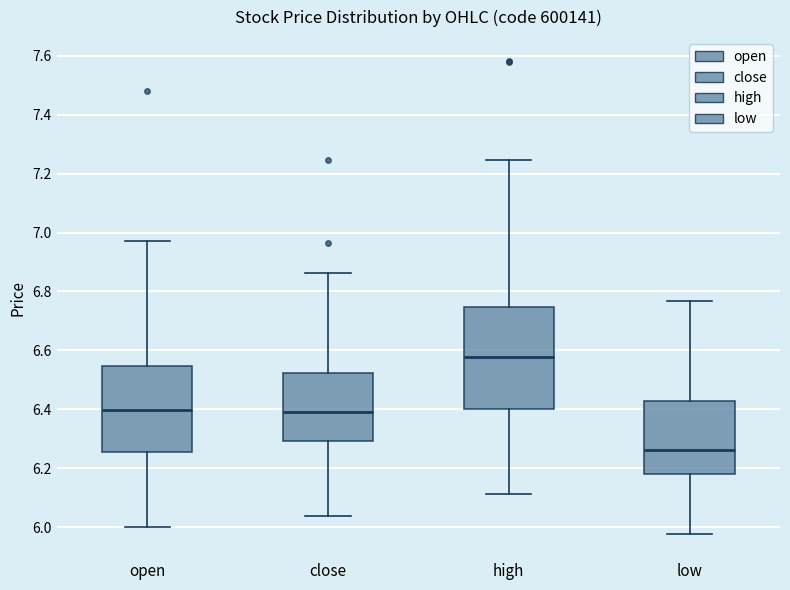

Reading left to right, read every box against the y-axis: the position of its median line, the range the box covers, and the ends of its whiskers. The values are not printed on the chart, so give them approximately, as read against the axis.

open: median 6.40, box 6.26 to 6.54, whiskers 6.00 to 6.98
close: median 6.40, box 6.30 to 6.52, whiskers 6.04 to 6.86
high: median 6.58, box 6.40 to 6.74, whiskers 6.12 to 7.24
low: median 6.26, box 6.18 to 6.42, whiskers 5.98 to 6.76